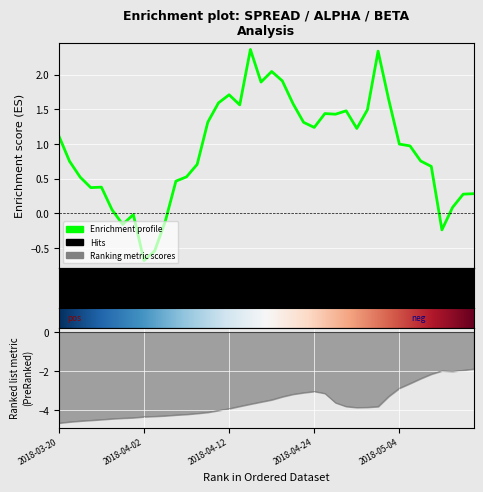

True or false: beta and spread intersect in this chart.

False